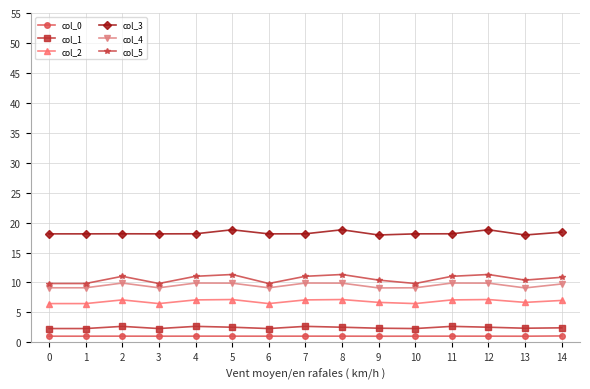

Is the value of col_4 at 12 greater than the value of col_1 at 7?

Yes